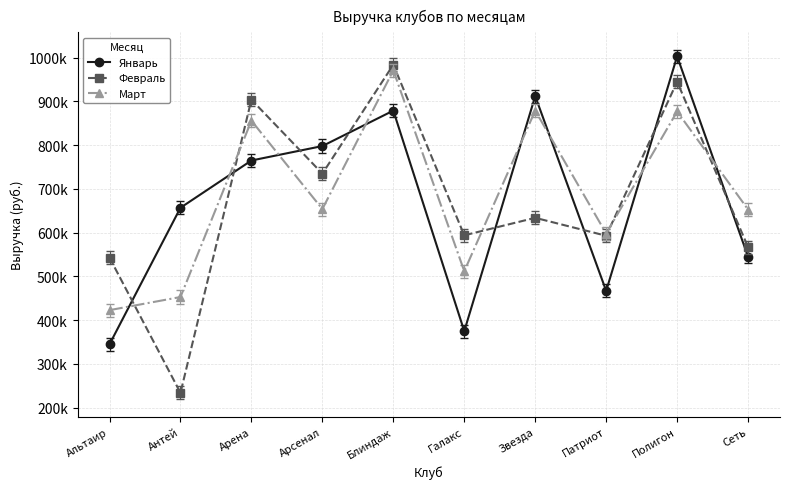

Reading left to right, what are all the values shown in this chart?

Январь: Альтаир=345000	Антей=657000	Арена=765000	Арсенал=798000	Блиндаж=879000	Галакс=375000	Звезда=912000	Патриот=467000	Полигон=1003000	Сеть=545000
Февраль: Альтаир=543000	Антей=234000	Арена=904000	Арсенал=735000	Блиндаж=984000	Галакс=594000	Звезда=634000	Патриот=593000	Полигон=945000	Сеть=567000
Март: Альтаир=423000	Антей=453000	Арена=856000	Арсенал=654000	Блиндаж=971000	Галакс=512000	Звезда=879000	Патриот=598000	Полигон=877000	Сеть=653000